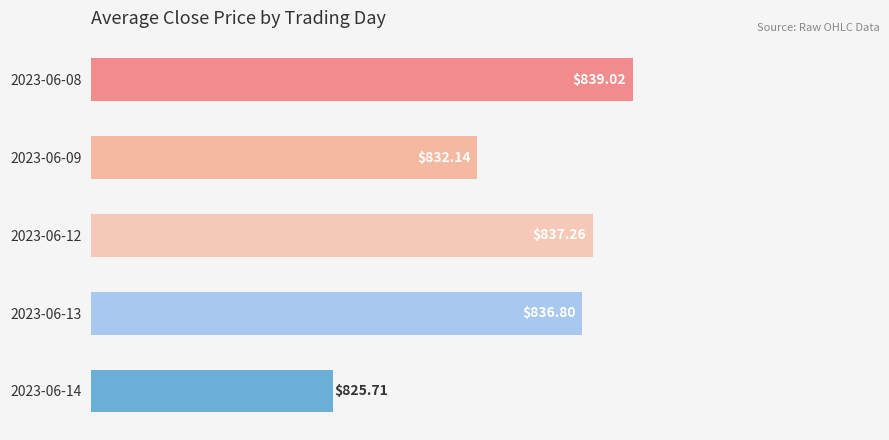

What is the change in value from 2023-06-13 to 2023-06-14?

-11.1